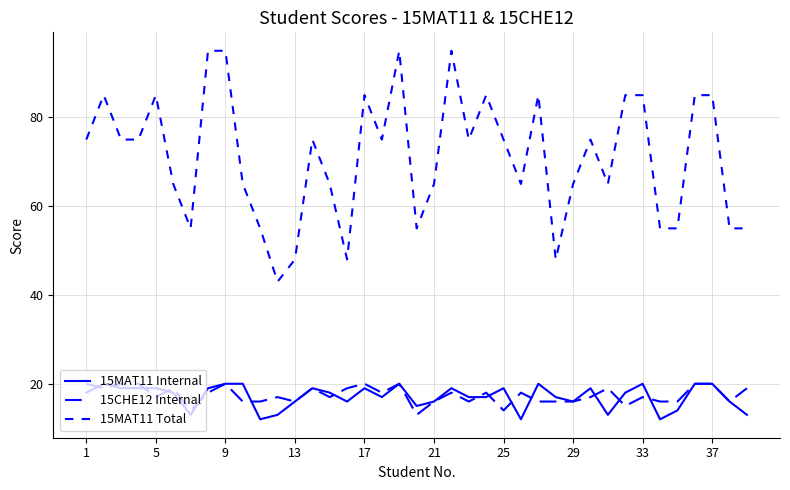

What is the highest value of the 15MAT11 Total series?

95